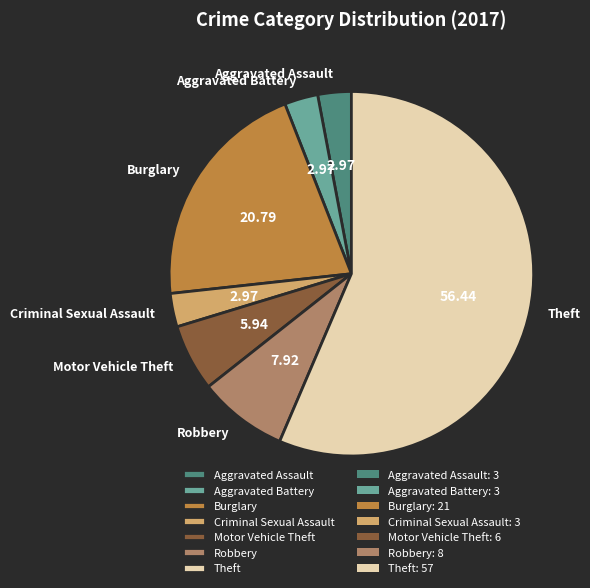

Is there any slice that represents more than half of the pie?

Yes